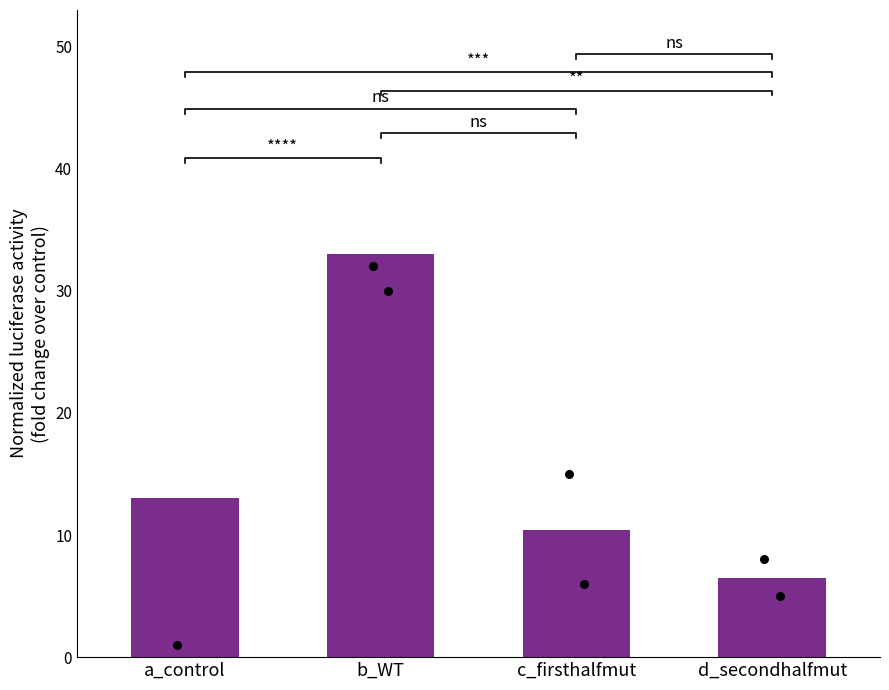

Which has a higher value, c_firsthalfmut or a_control?

a_control